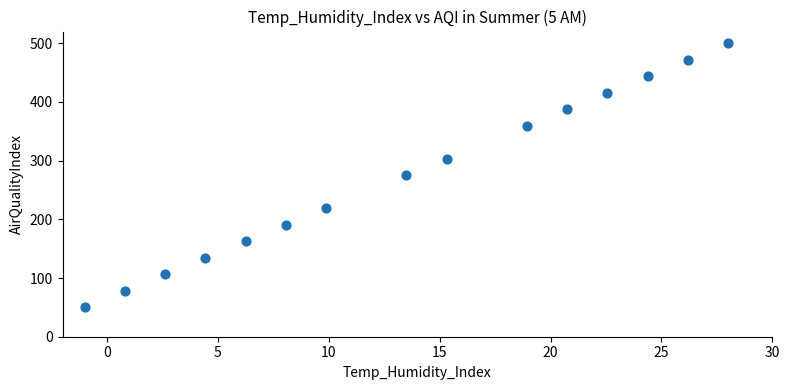

What is the range of Y values (max minus min)?

450.0